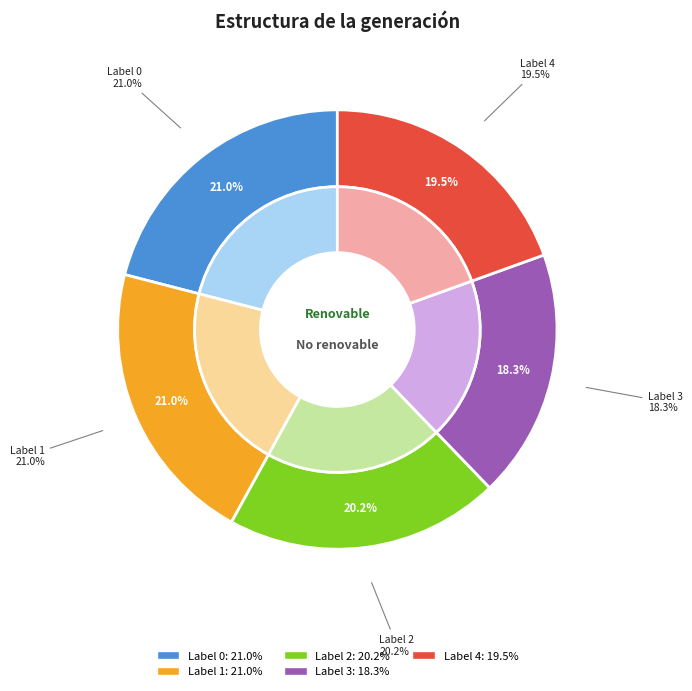

What percentage is the 3 slice, to the nearest percent?

18%